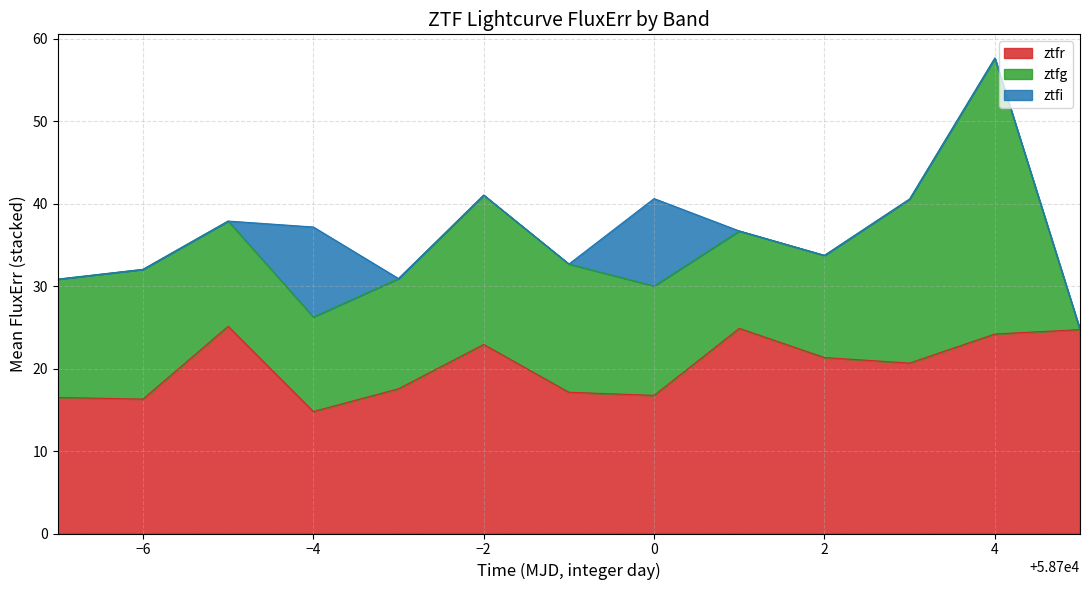

How many lines are shown in the chart?

3